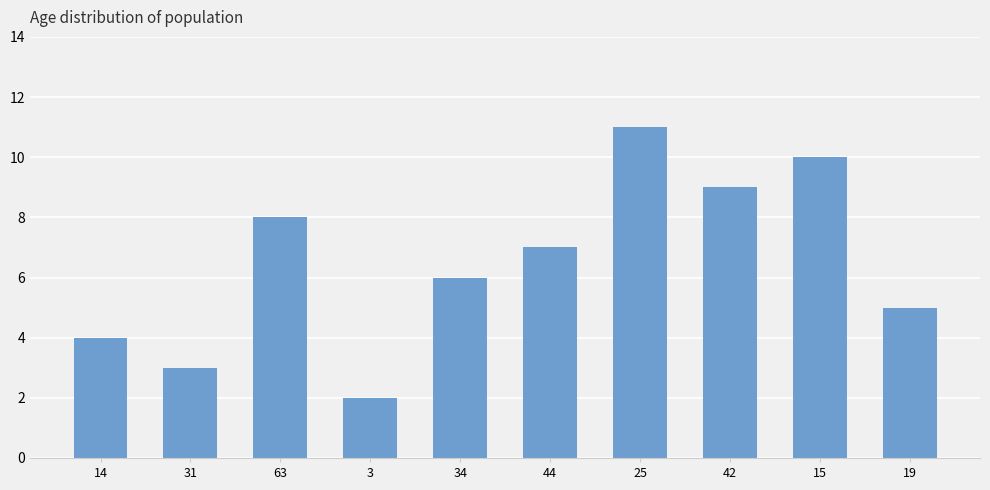

What position from the left is 25?

7